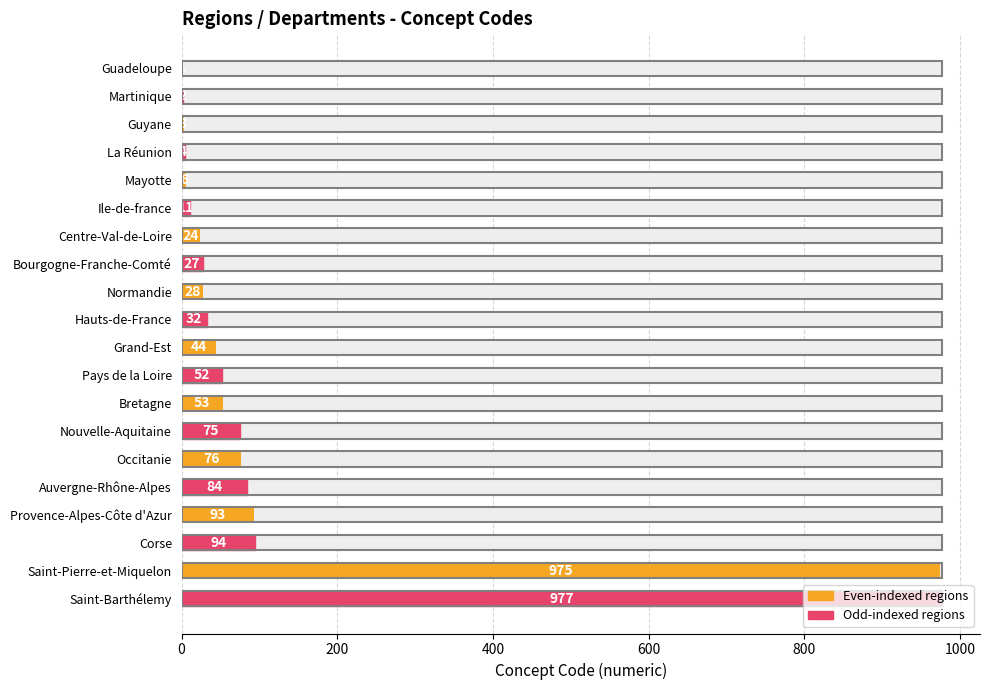

The value at Bretagne is 28. True or false?

False